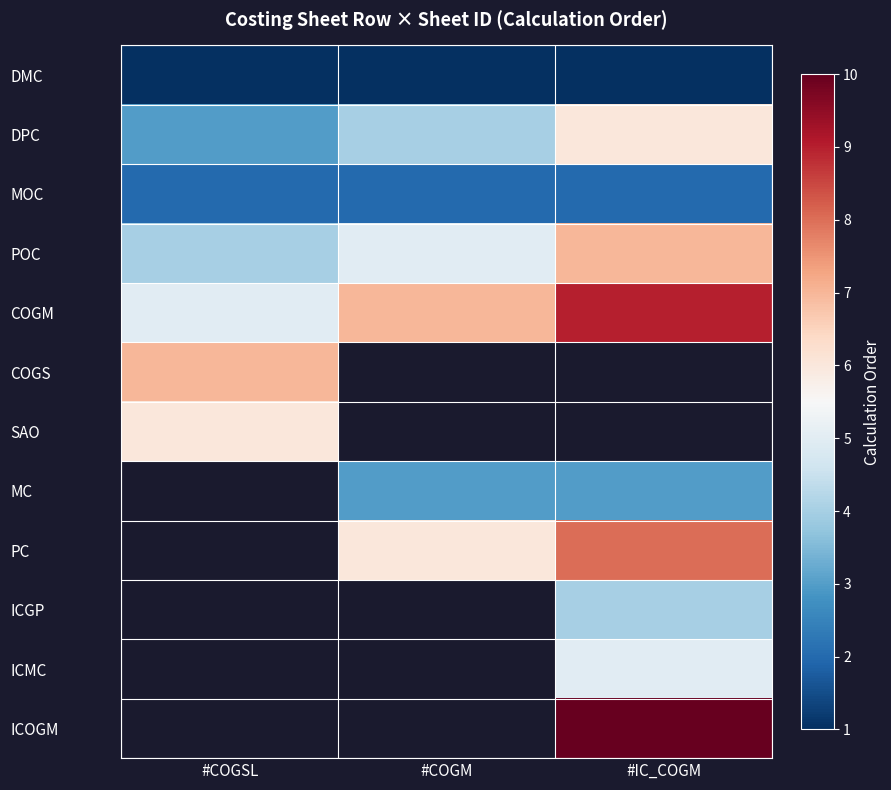

At which label does DPC first exceed 4?

#IC_COGM